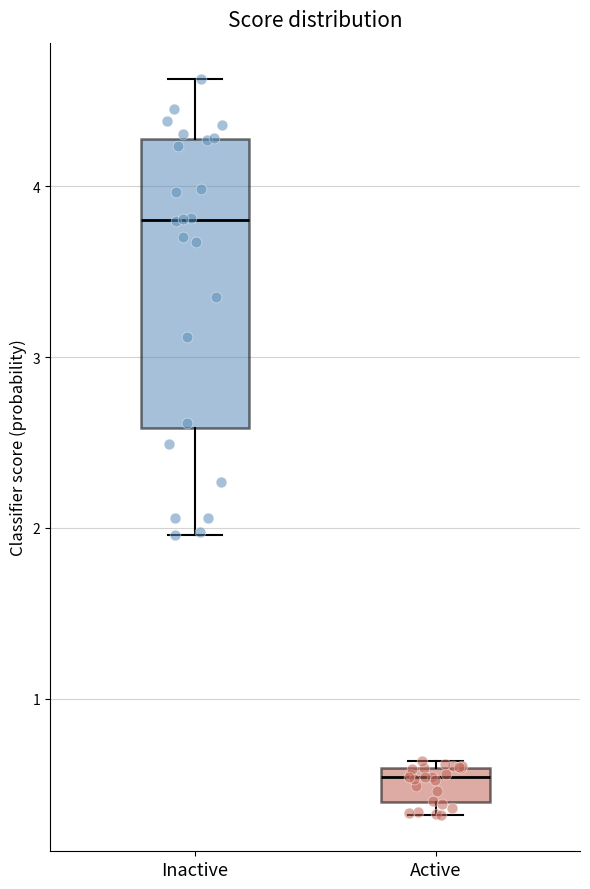

Comparing the boxes themselves (not the whiskers), which one is the tallest?

Inactive